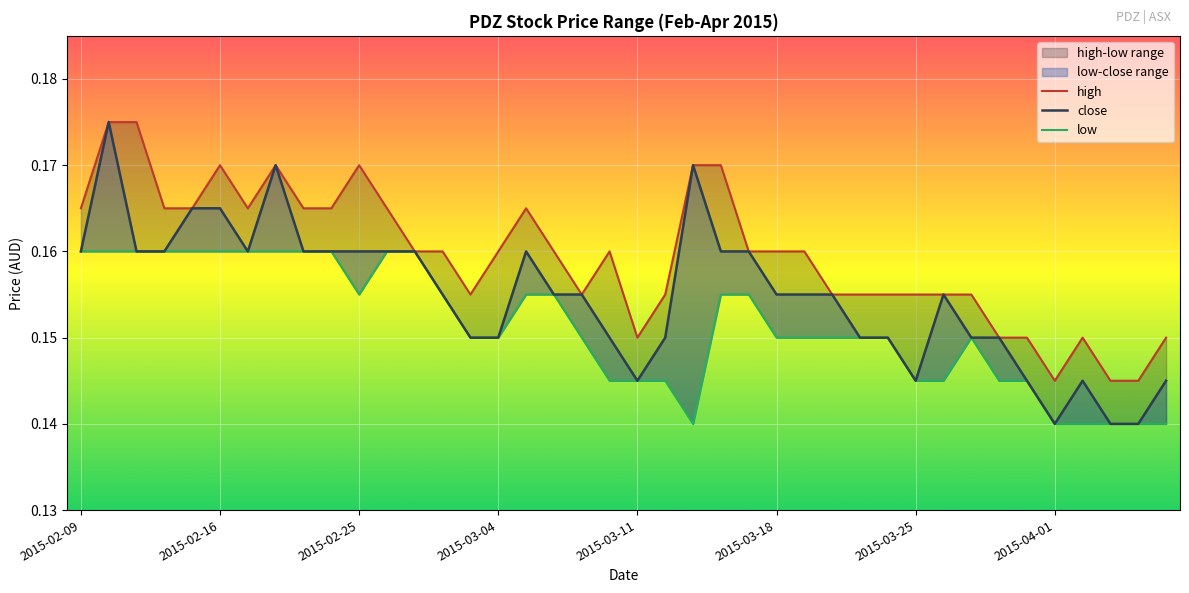

Which series has the largest total across all categories?

high